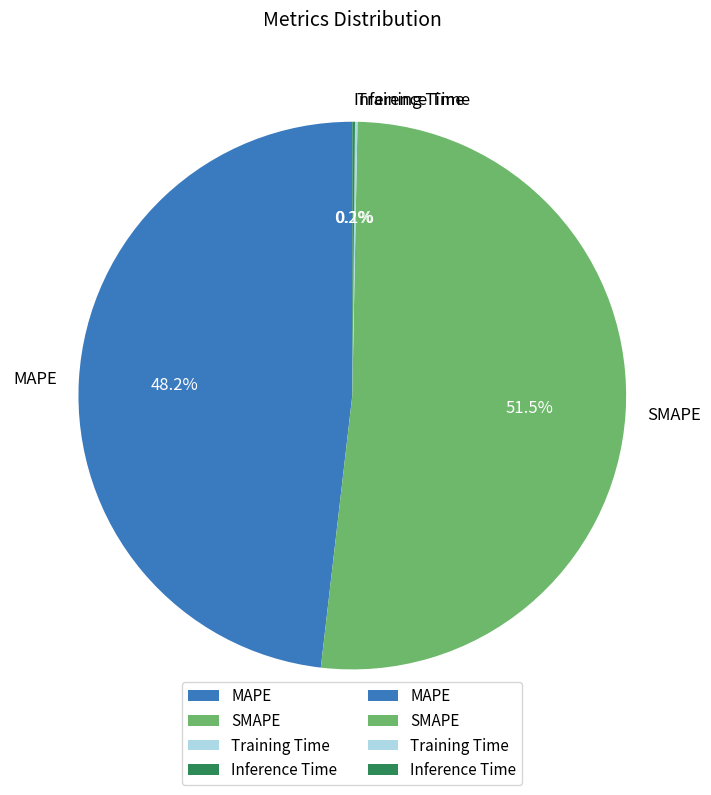

What is the largest slice in the pie chart?

SMAPE